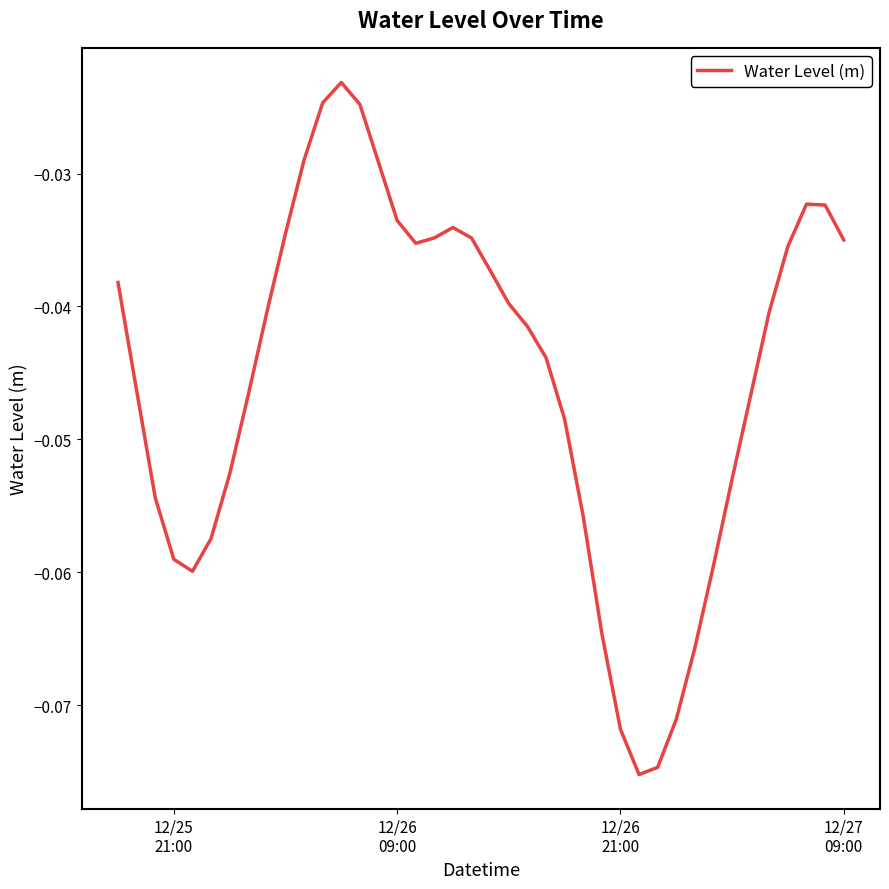

What is the minimum value shown in the chart?

-0.1